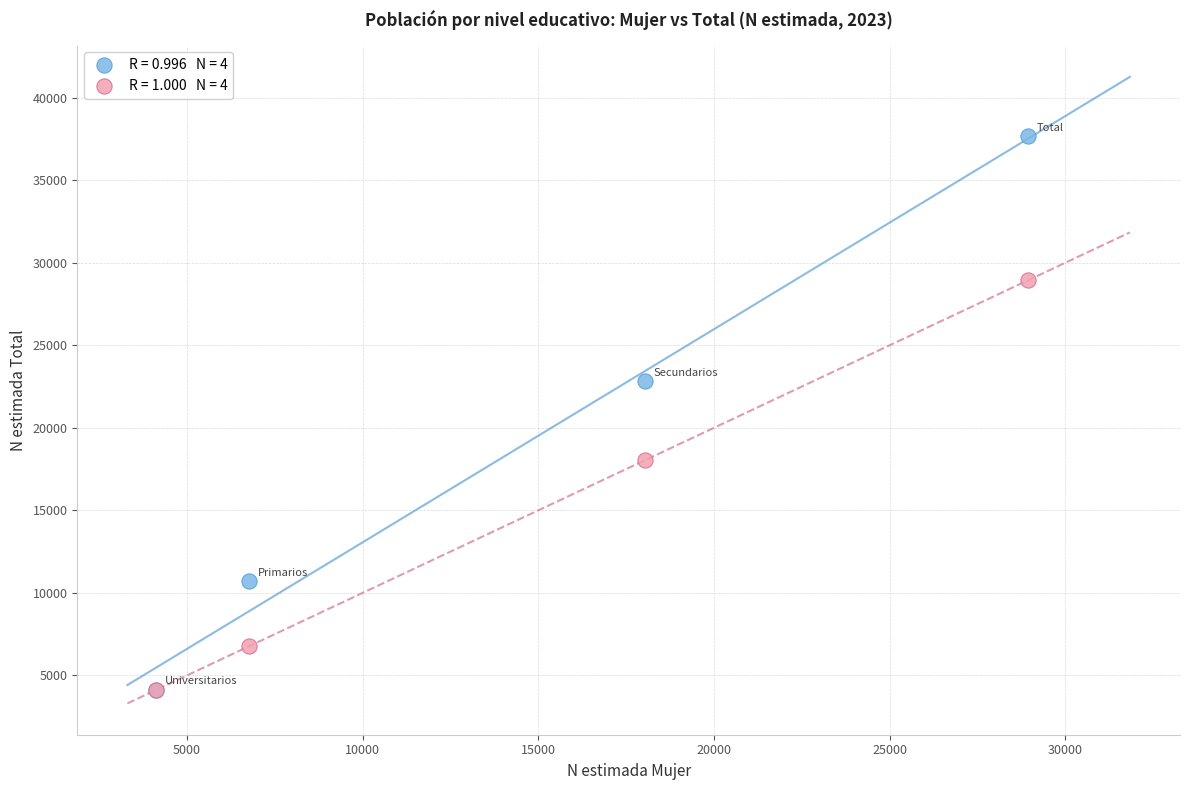

Across all series, what Y value is closest to 20901?

22822